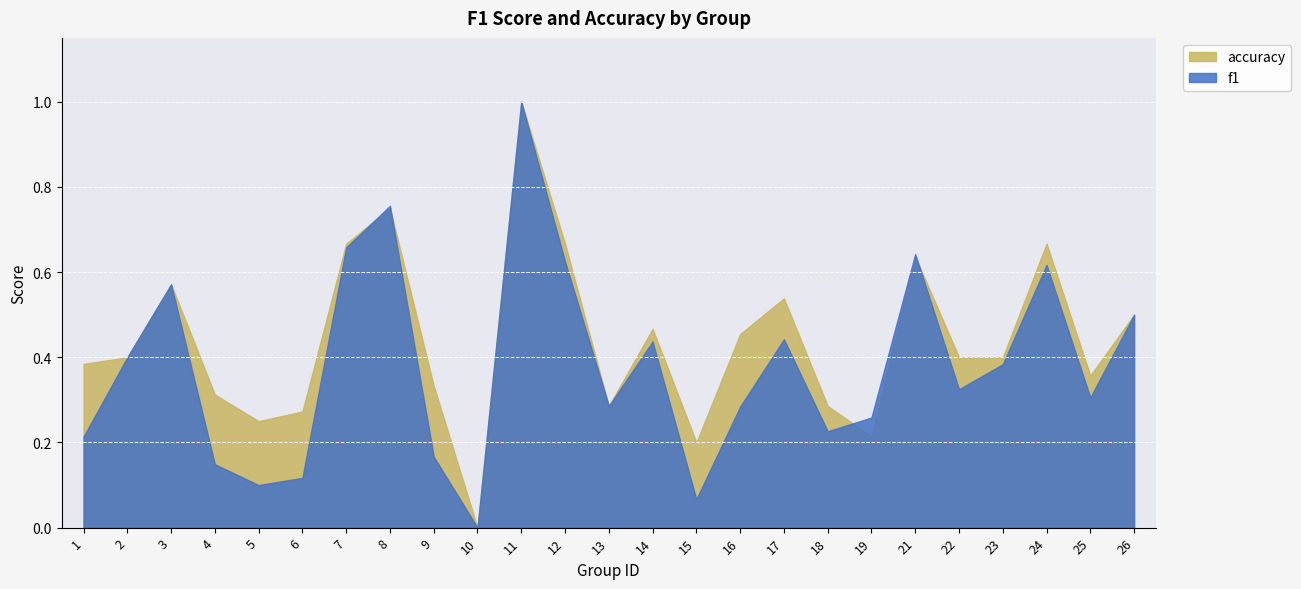

At 5, list the series in order from largest to smallest.

accuracy, f1